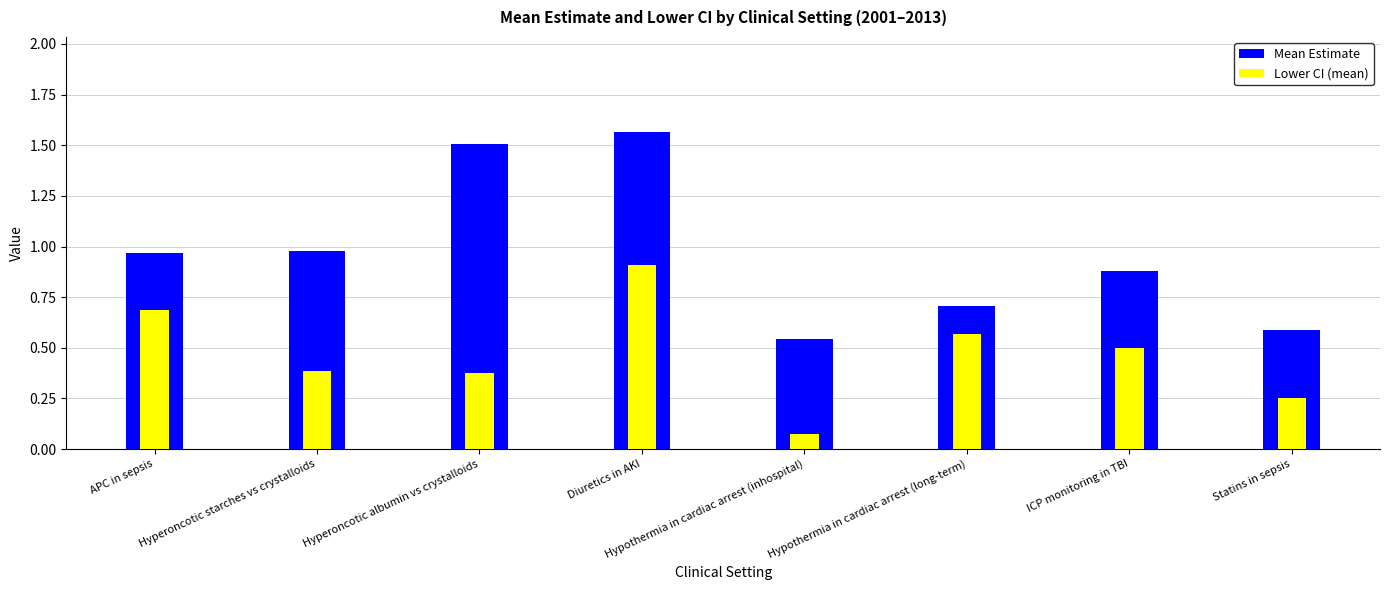

The value of Lower CI (mean) at Statins in sepsis is 0.4. True or false?

False